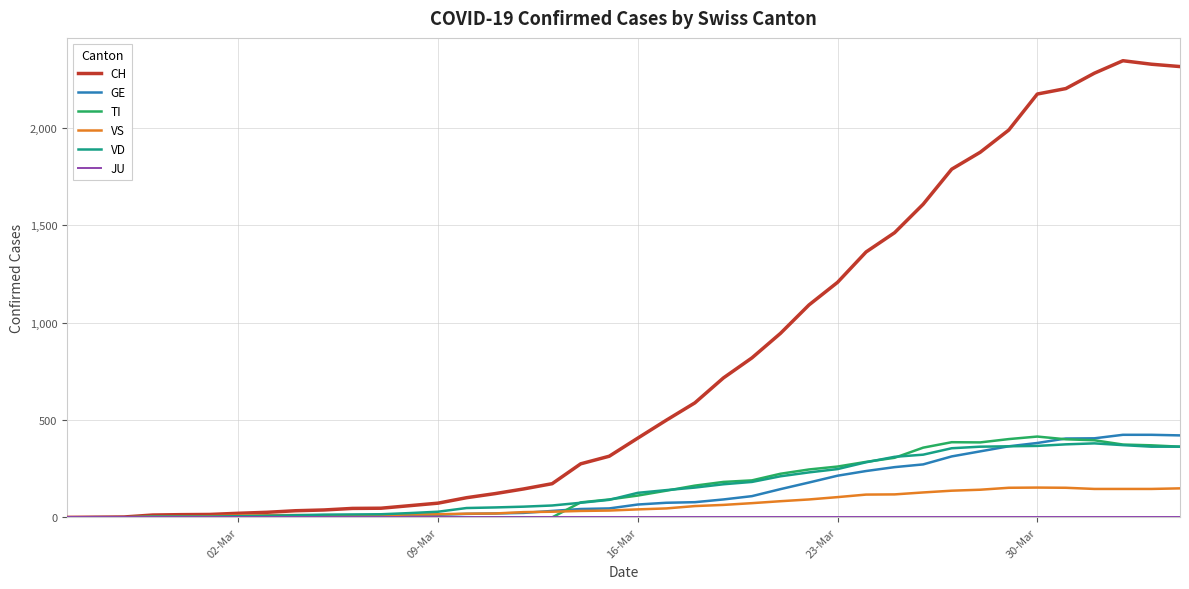

What is the greatest value displayed?

2345